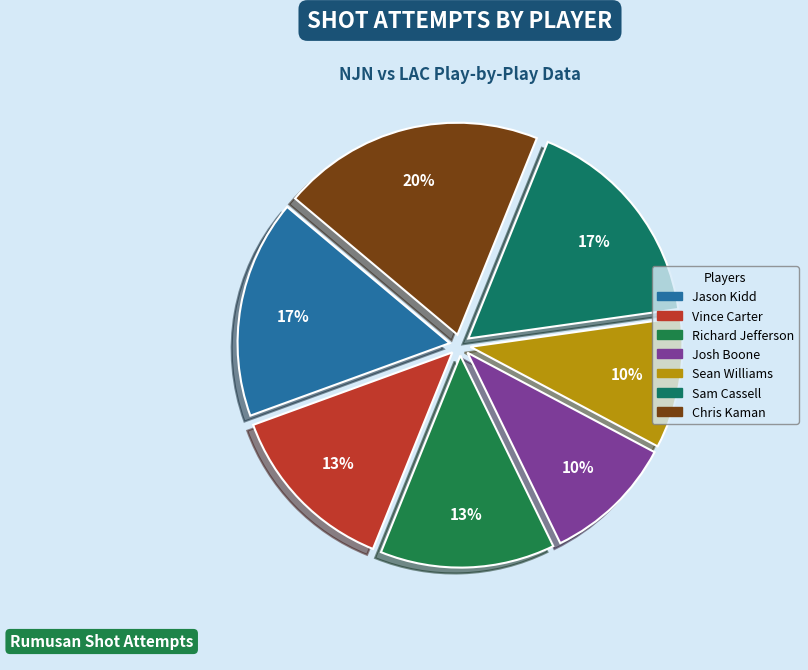

How many slices are in this pie chart?

7